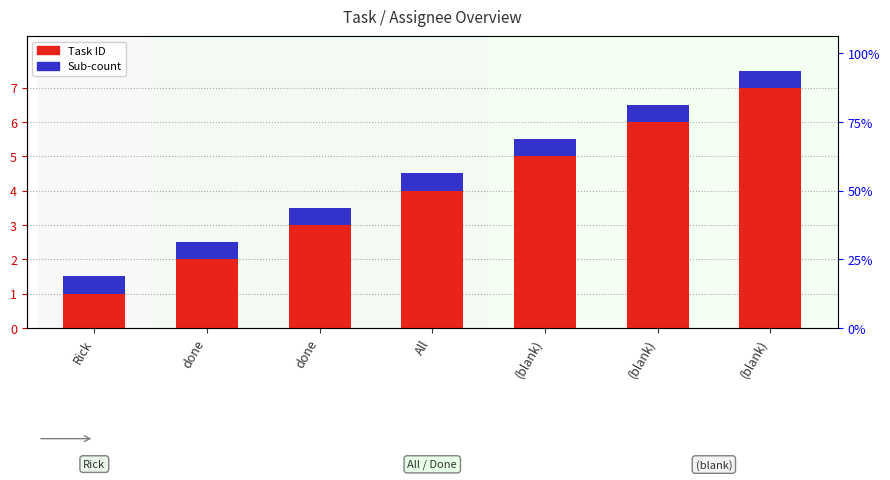

How many groups of bars are there?

7